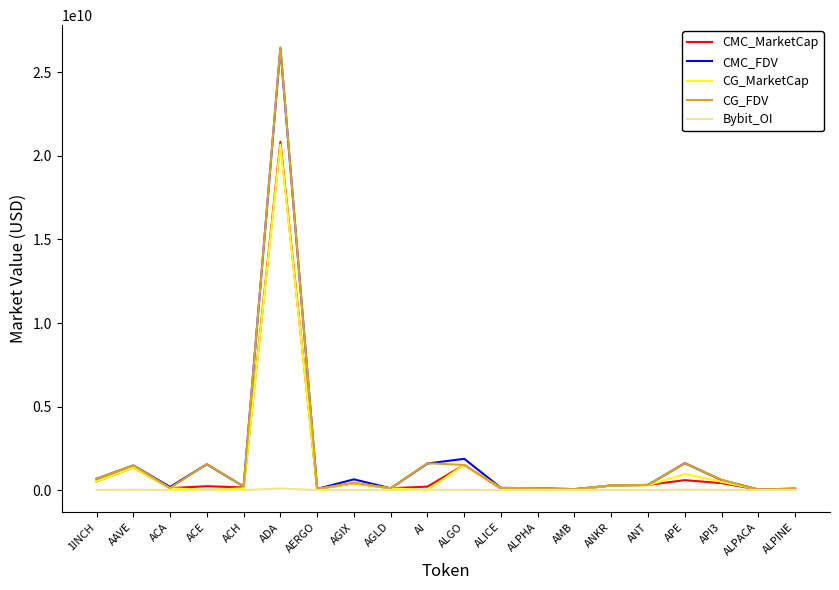

How many categories are shown in the chart?

20